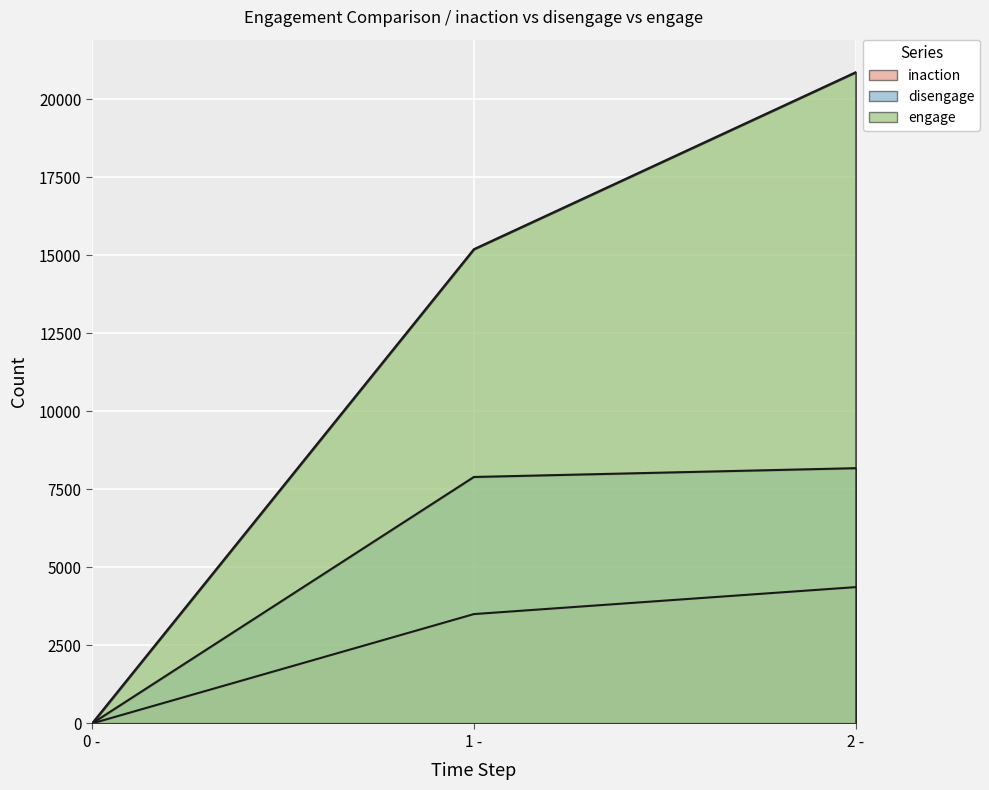

Which series has the largest range (max minus min)?

engage